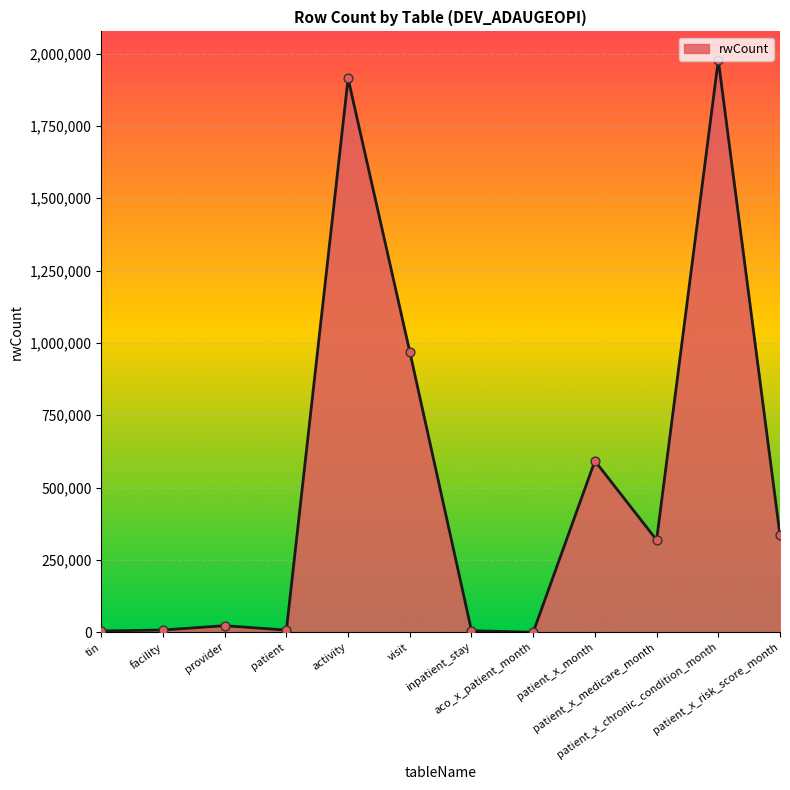

Which has a higher value, inpatient_stay or patient_x_medicare_month?

patient_x_medicare_month